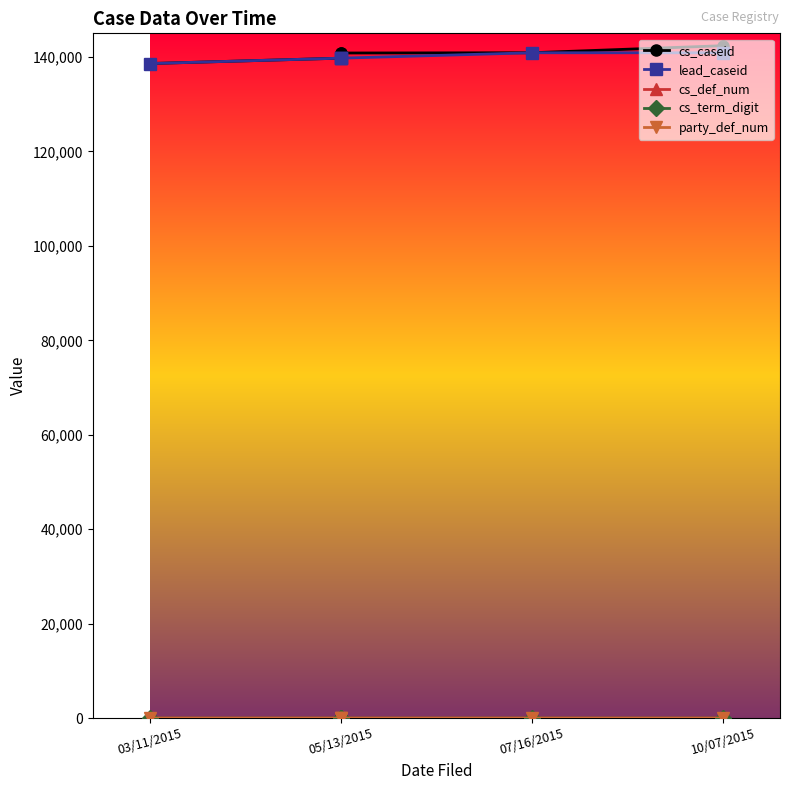

What is the maximum value for lead_caseid?

140887